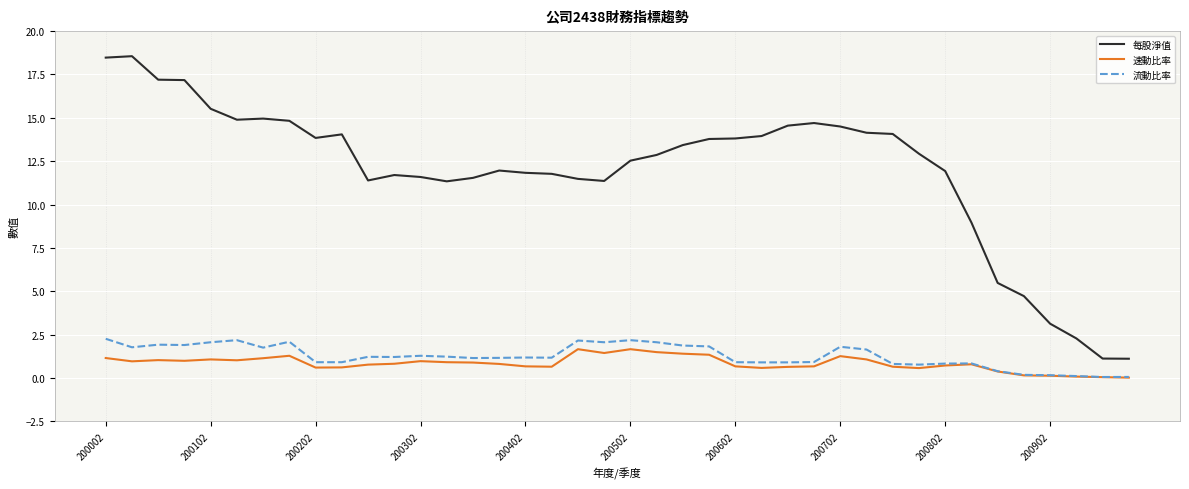

Which series has the largest total across all categories?

每股淨值